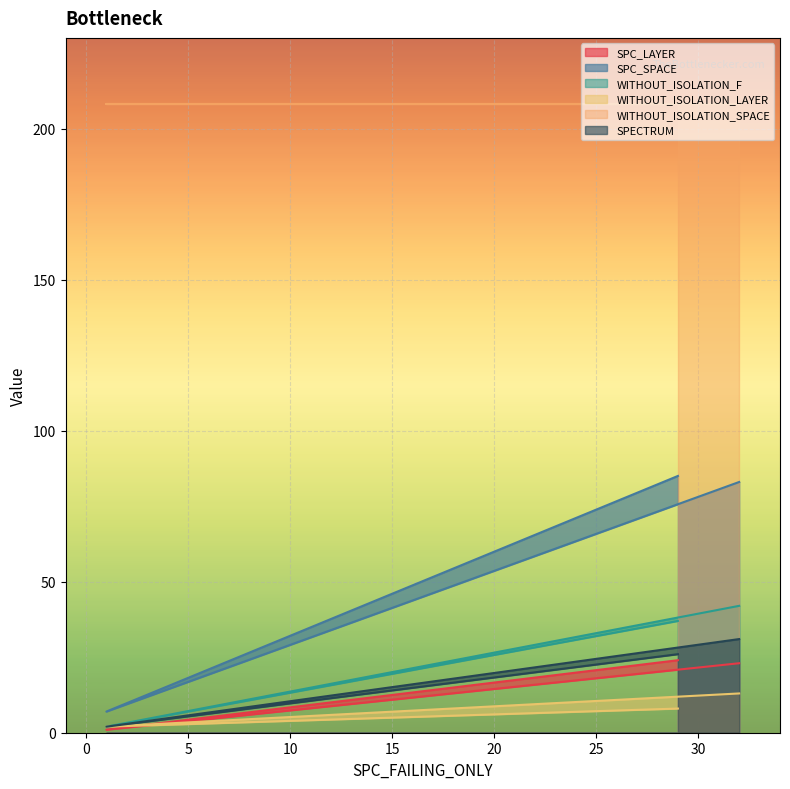

What is the label of the 3rd point from the left?

29